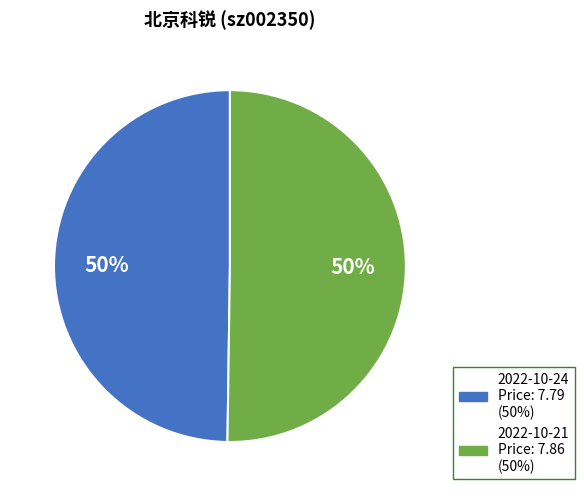

To the nearest percent, what is the average slice percentage?

50%